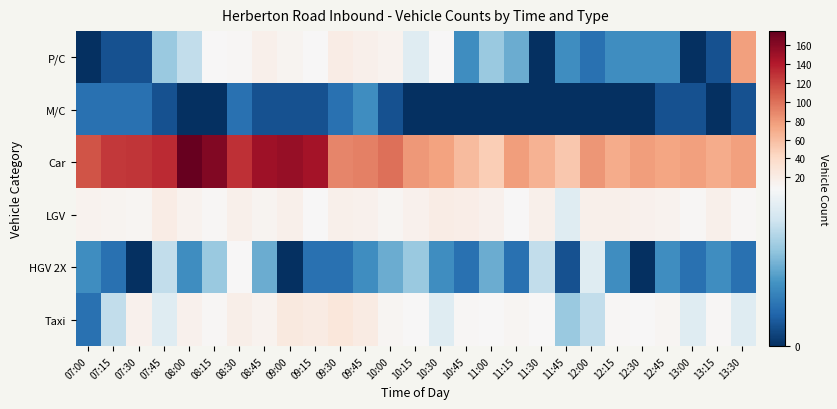

Between 12:15 and 10:15, which is larger?

10:15